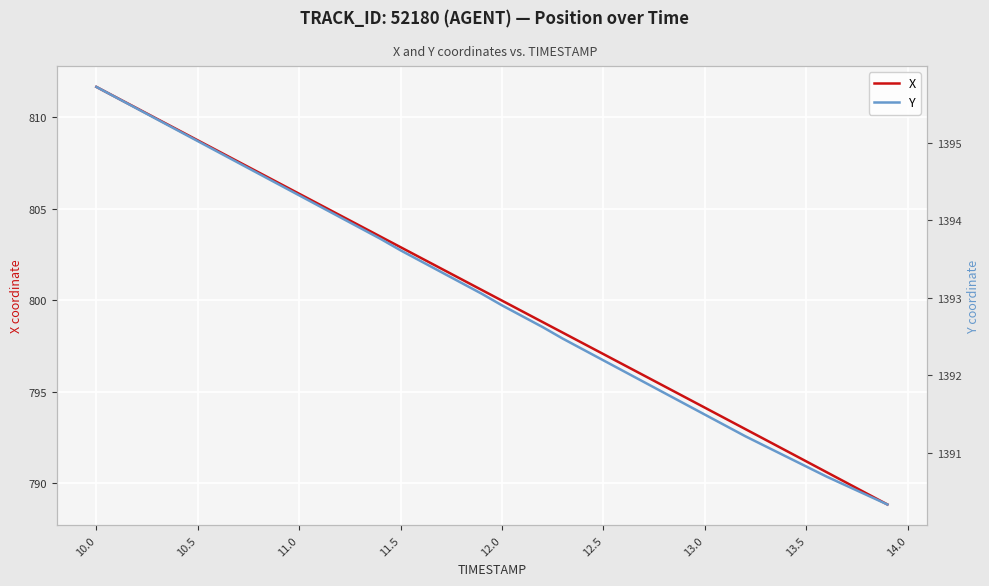

What is the minimum value for Y?

1390.3